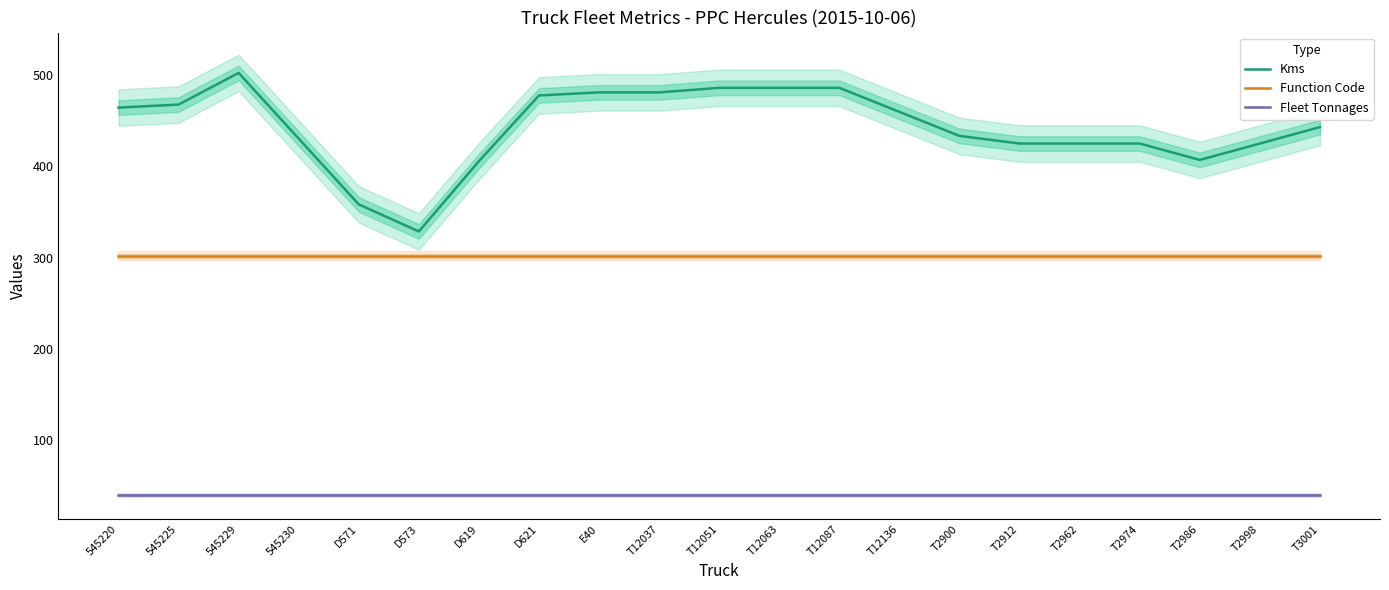

Rank the series by their maximum value, from highest to lowest.

Kms, Function Code, Fleet Tonnages